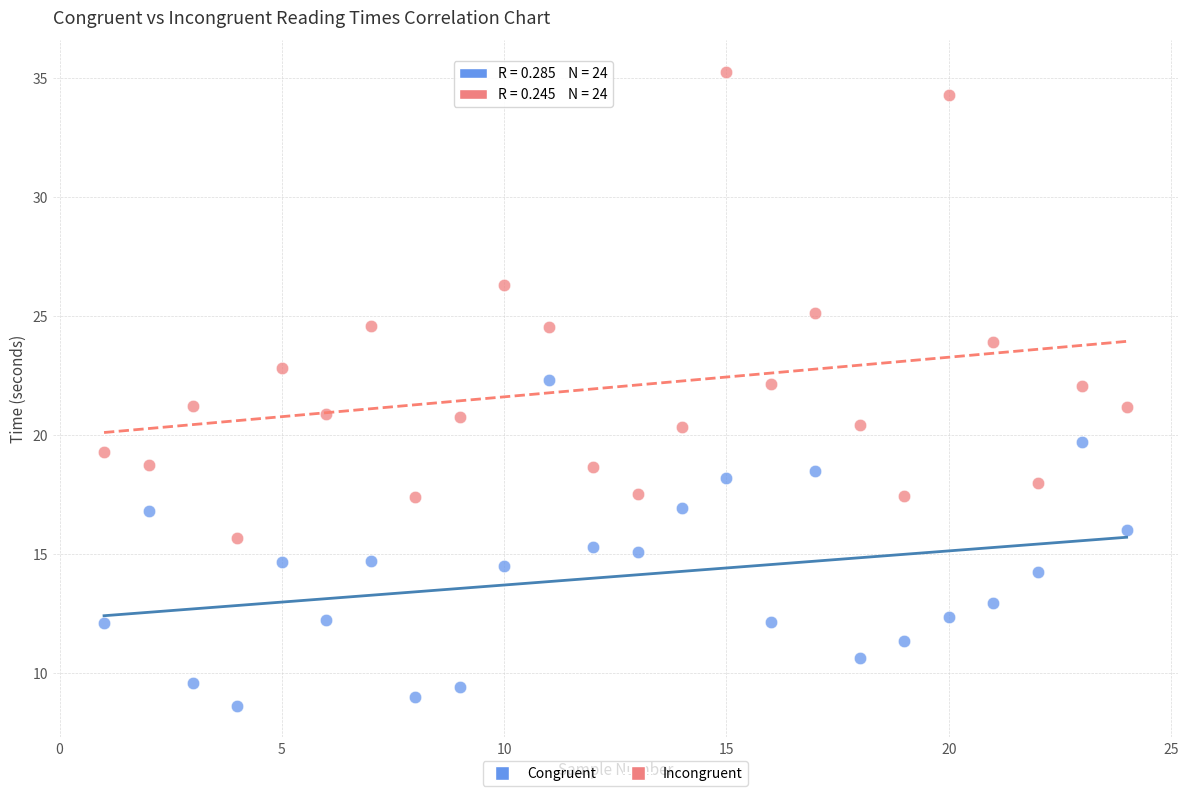

Which series reaches the maximum Y coordinate?

Incongruent